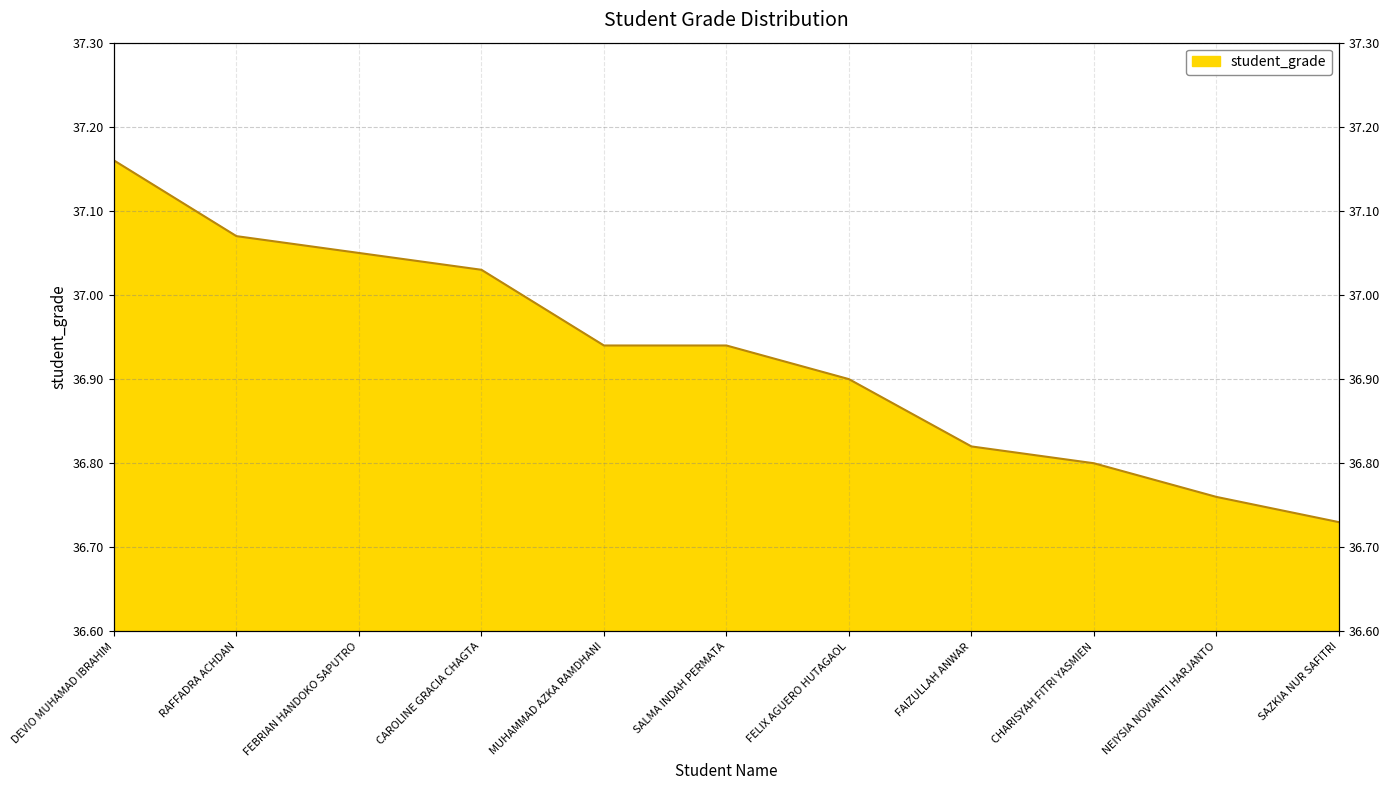

What is the greatest value displayed?

37.2